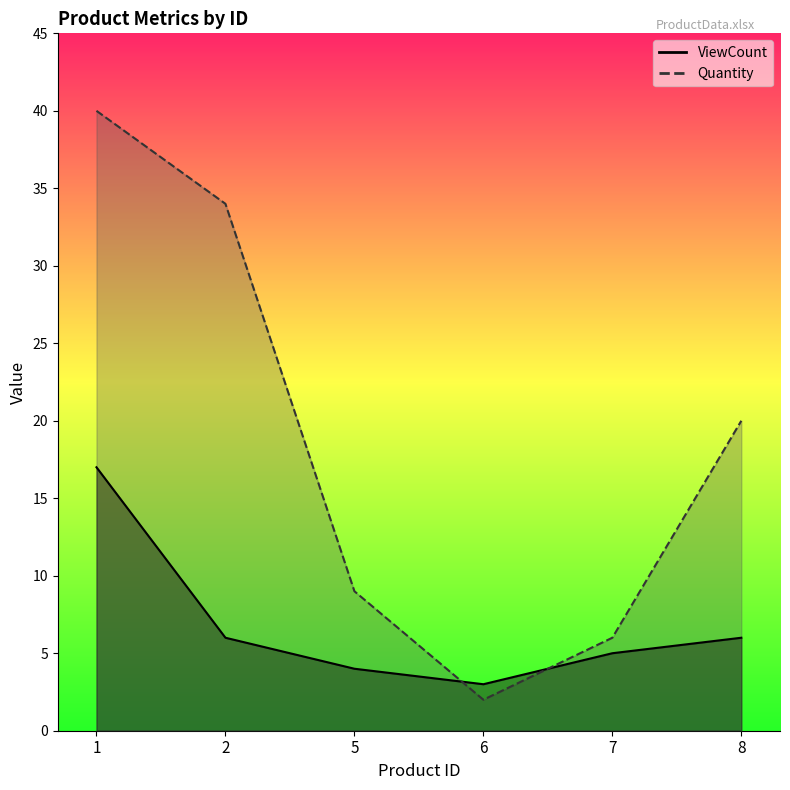

Rank the series at 7 from highest to lowest value.

Quantity, ViewCount